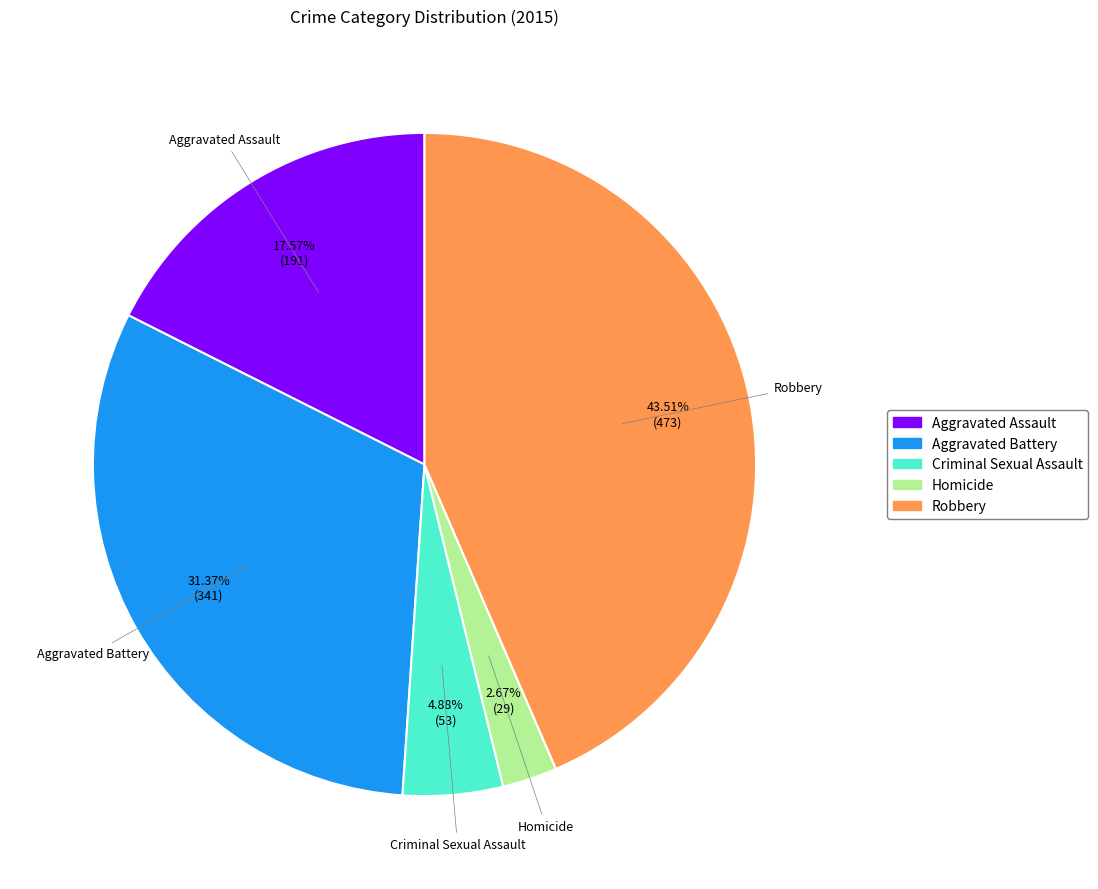

Is it true that Aggravated Assault is 28% of the pie?

False